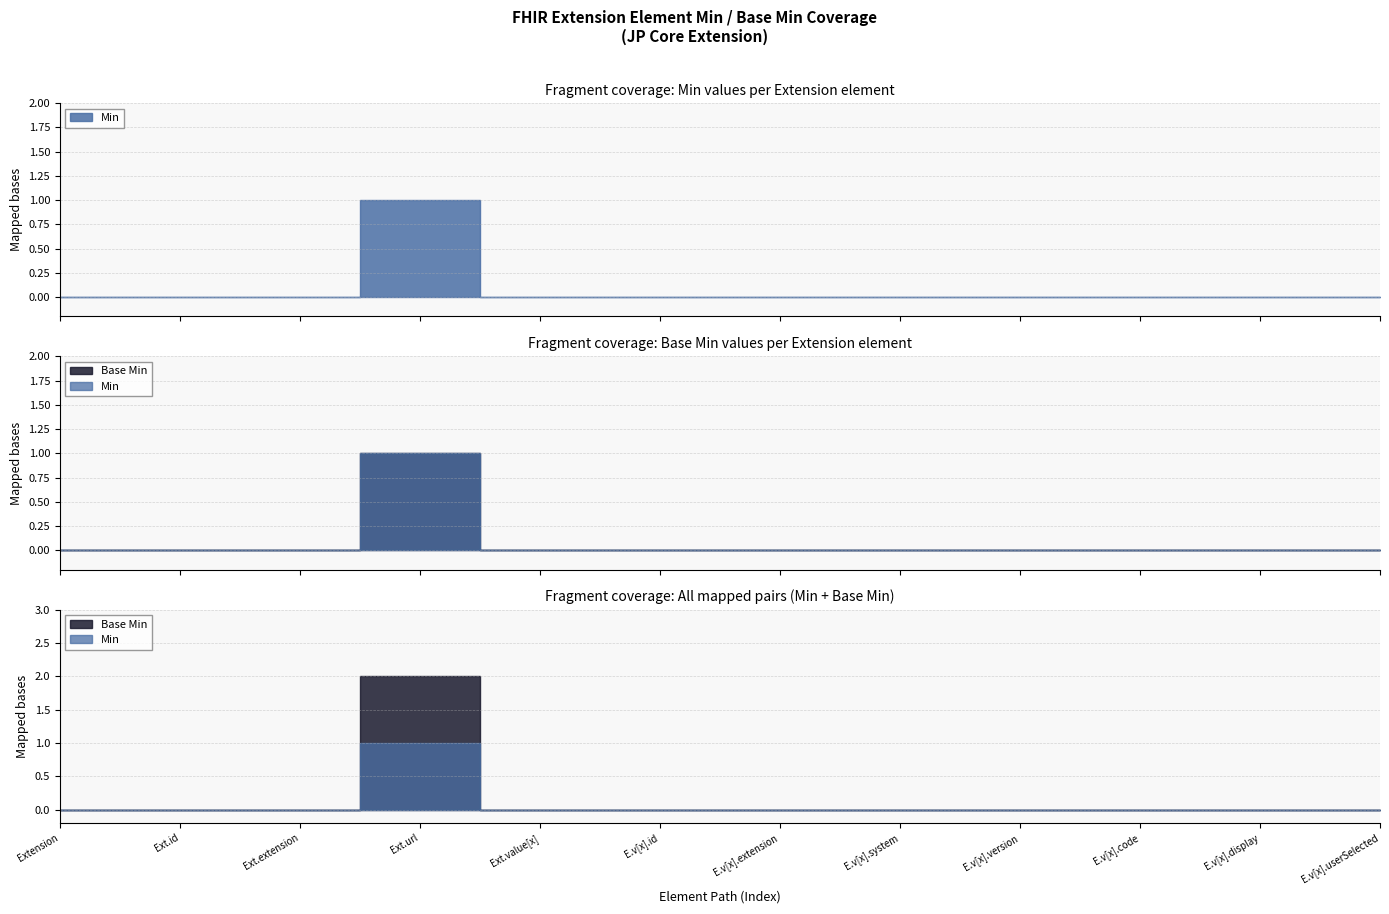

The Base Min series shows 0 at Extension.value[x].display. True or false?

False